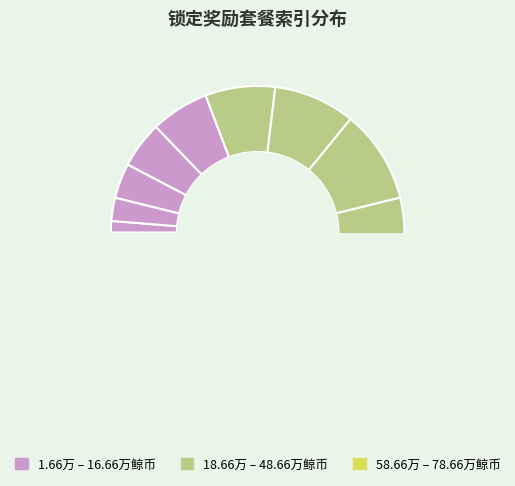

What is the change in value from 16.66万鲸币 to 48.66万鲸币?

+4